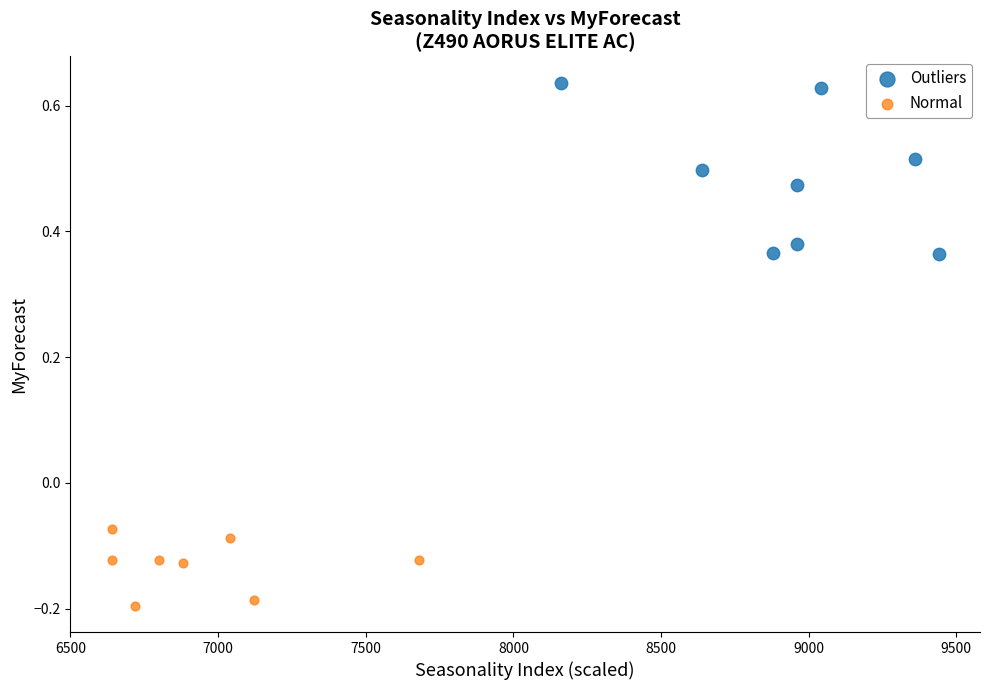

Which series contains the highest Y value?

Outliers